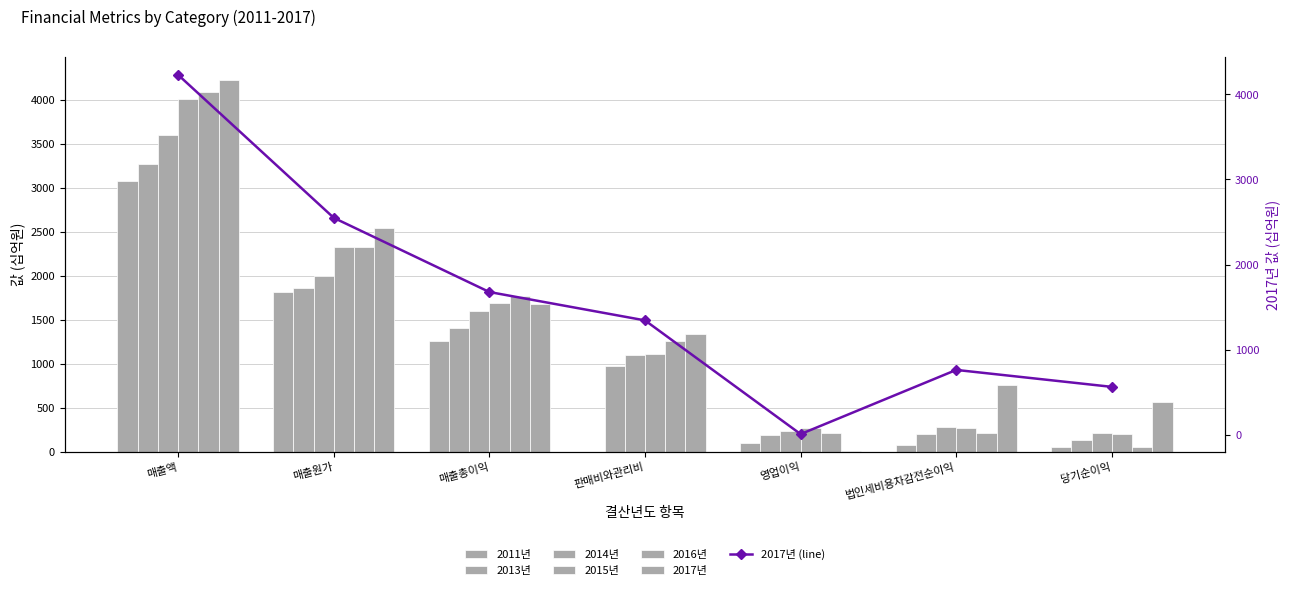

At which category is the sum across all series the highest?

매출액